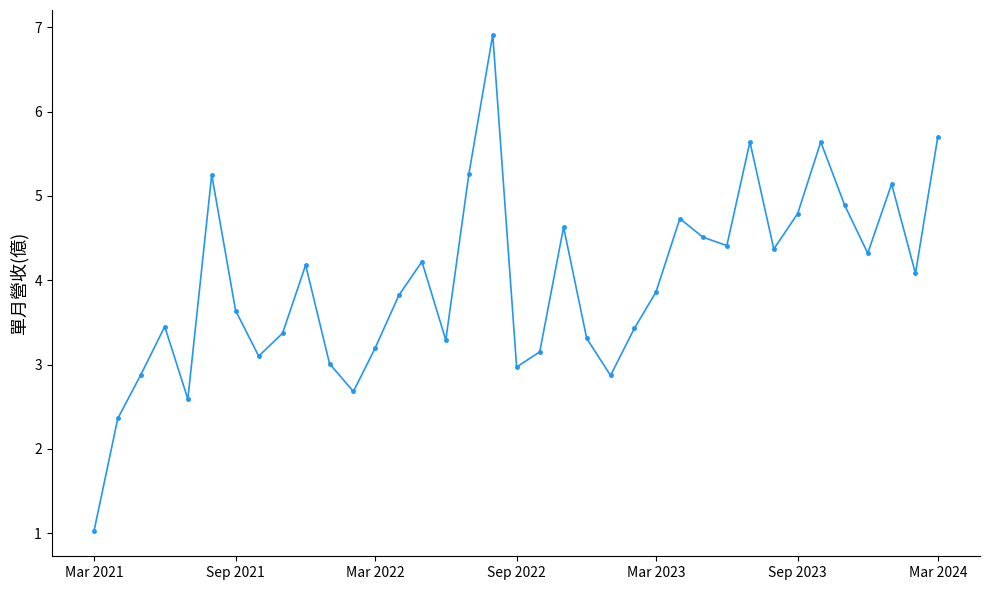

What is the greatest value displayed?

6.9